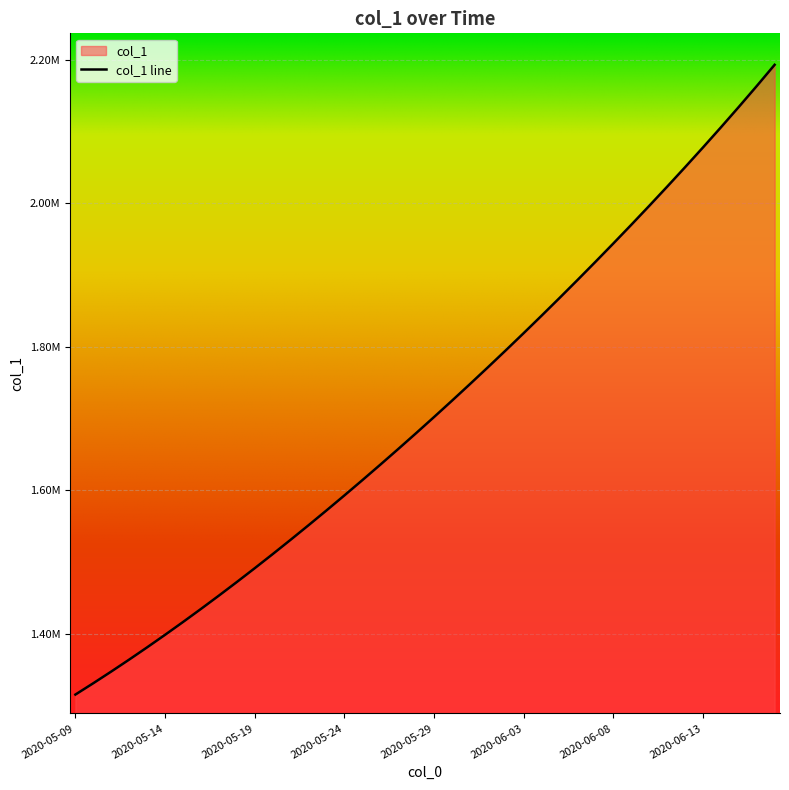

What is the sum of all values?

68482765.1